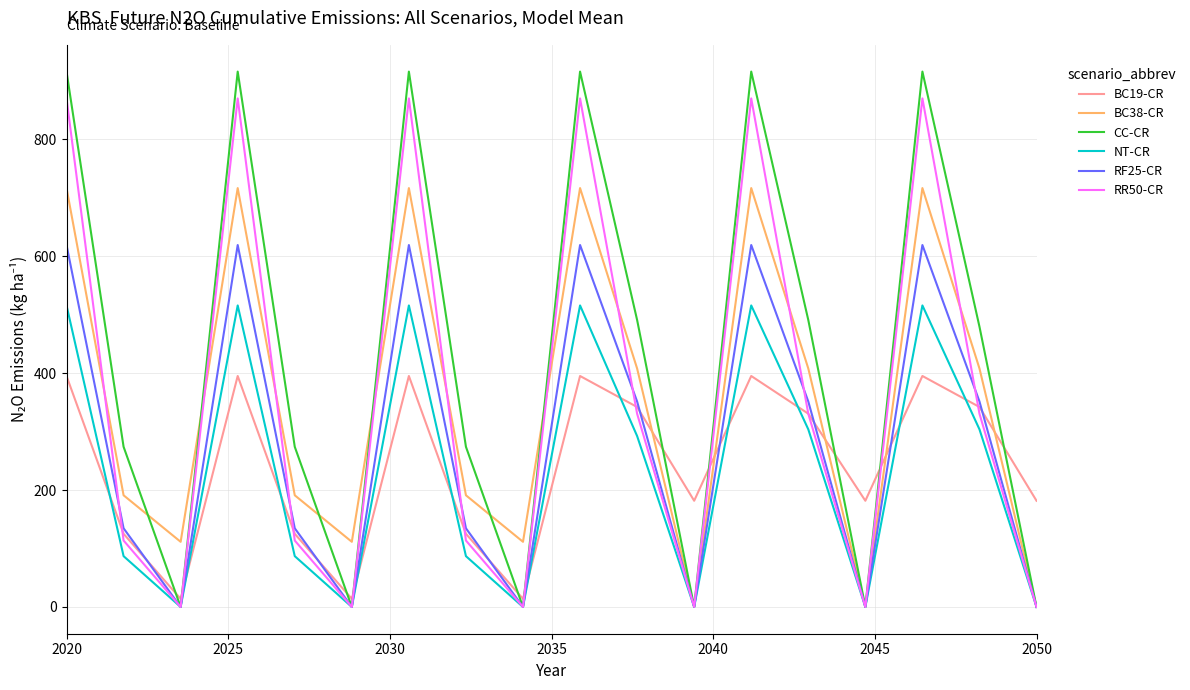

What is the sum of all BC38-CR values?

6433.3